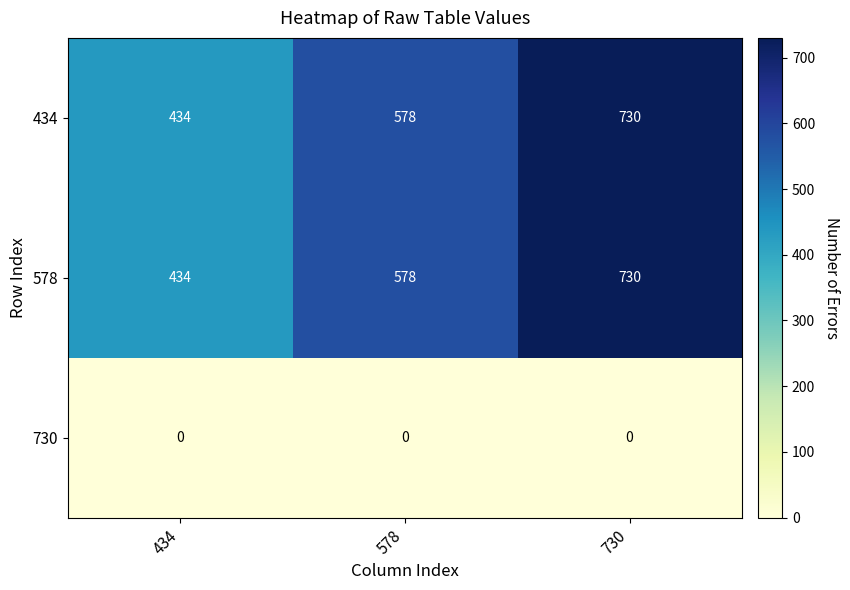

List the labels in order of 578 value, largest first.

730, 578, 434